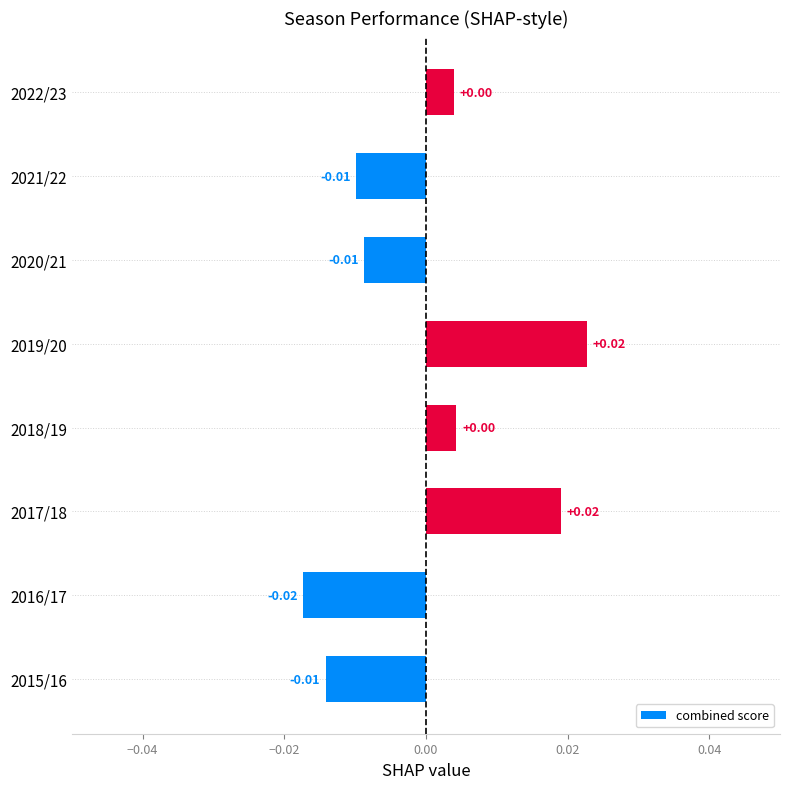

How many data points are less than 0?

4